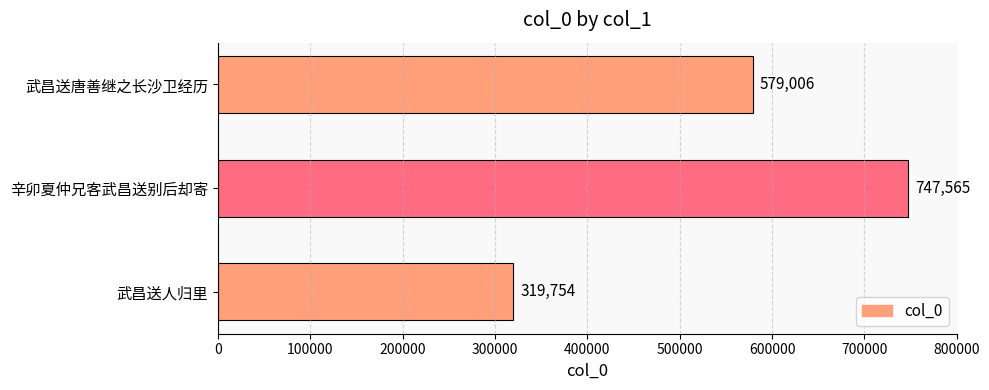

How many values are between 319754 and 747565?

3